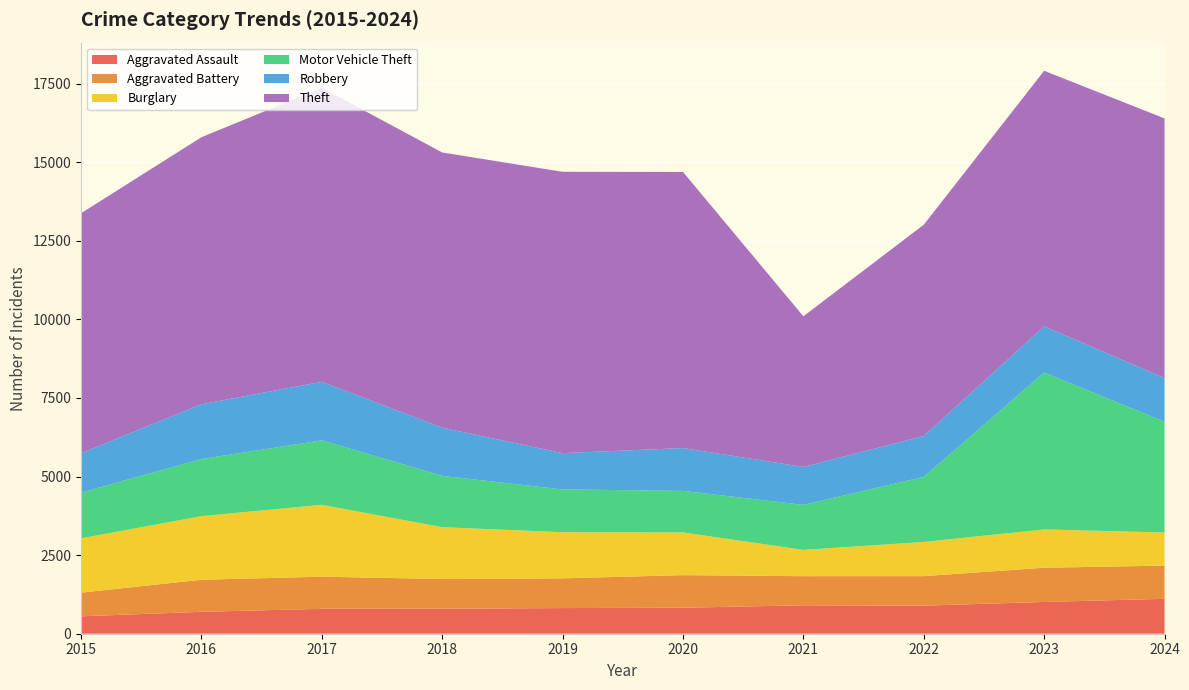

Reading right to left, transcribe all the data shown in this chart.

Aggravated Assault: 2024=1111	2023=1011	2022=893	2021=904	2020=827	2019=816	2018=795	2017=792	2016=697	2015=554
Aggravated Battery: 2024=1056	2023=1089	2022=939	2021=927	2020=1037	2019=946	2018=945	2017=1023	2016=1020	2015=754
Burglary: 2024=1054	2023=1218	2022=1088	2021=837	2020=1359	2019=1468	2018=1650	2017=2287	2016=2024	2015=1728
Motor Vehicle Theft: 2024=3523	2023=4992	2022=2070	2021=1432	2020=1322	2019=1361	2018=1633	2017=2051	2016=1818	2015=1453
Robbery: 2024=1388	2023=1471	2022=1302	2021=1206	2020=1363	2019=1155	2018=1533	2017=1862	2016=1743	2015=1254
Theft: 2024=8263	2023=8130	2022=6721	2021=4793	2020=8784	2019=8951	2018=8756	2017=9355	2016=8494	2015=7635